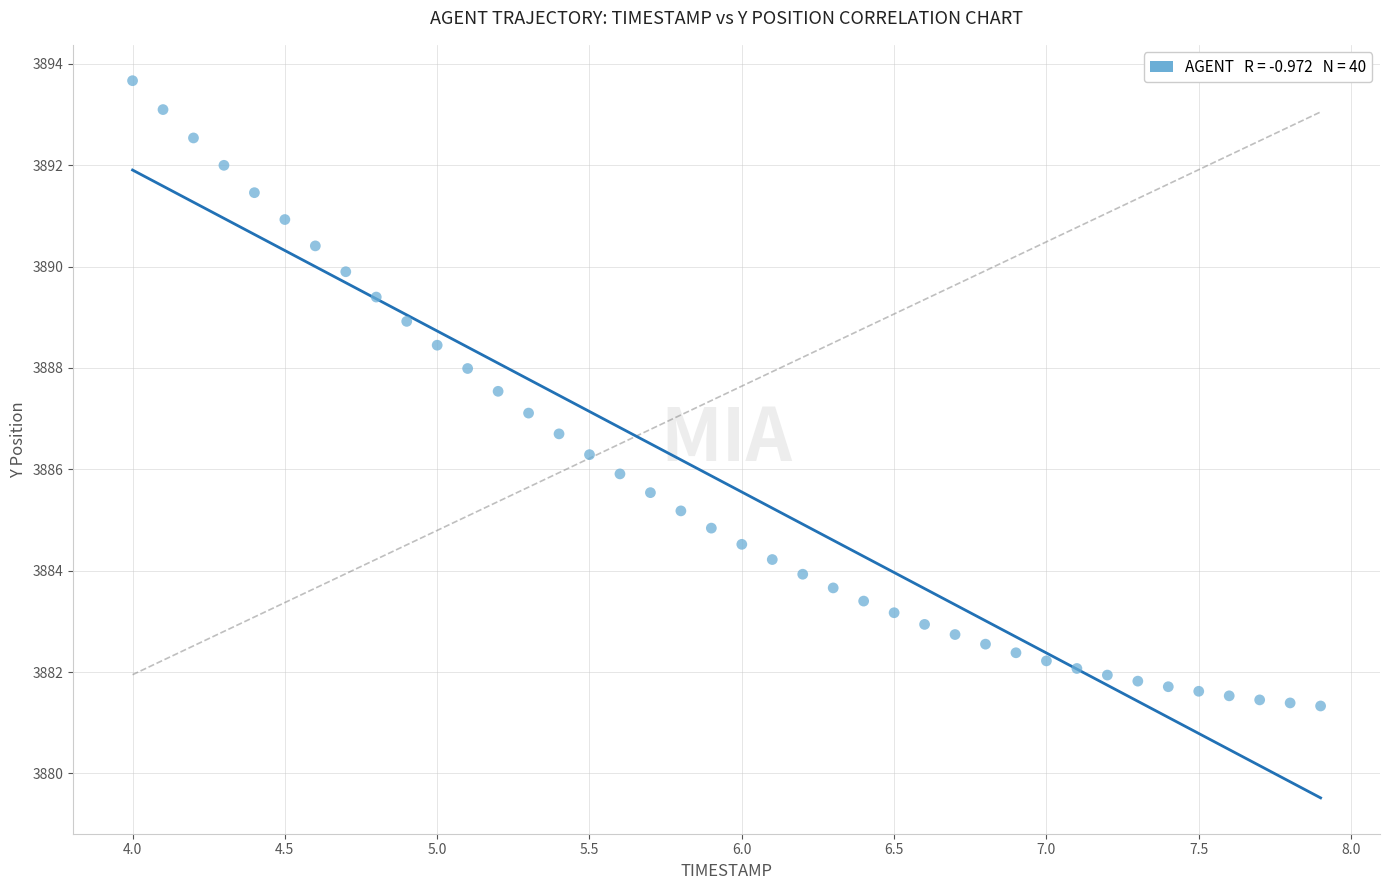

What is the range of Y values (max minus min)?

12.3